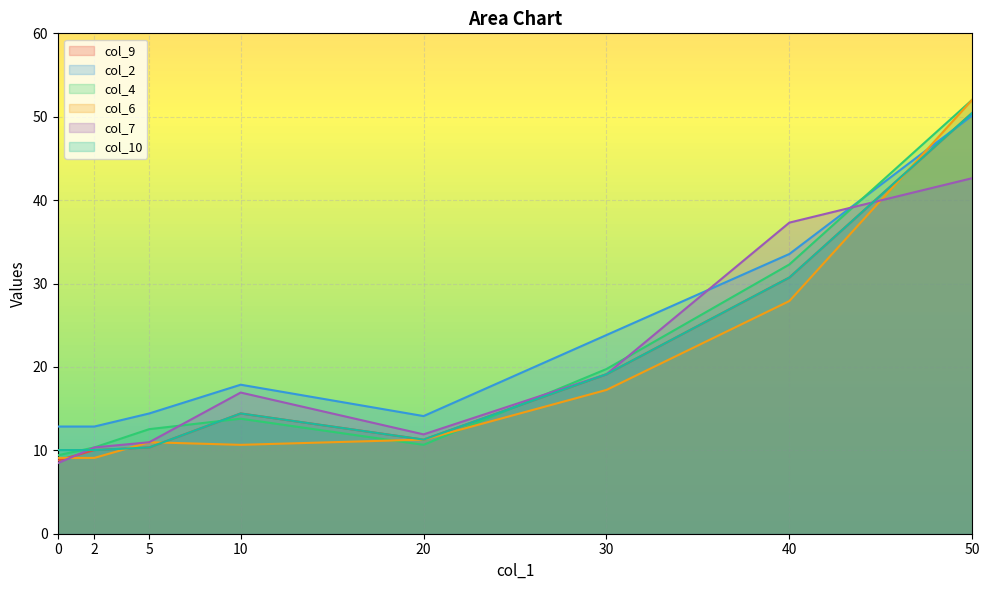

Reading left to right, what are all the values shown in this chart?

col_9: 8.8	10.0	10.3	14.4	11.3	19.1	30.7	50.5
col_2: 12.9	12.9	14.4	17.9	14.1	23.8	33.5	50.2
col_4: 9.4	10.3	12.5	13.8	10.7	19.7	32.3	52.0
col_6: 9.1	9.1	11.0	10.7	11.3	17.2	27.9	52.0
col_7: 8.5	10.3	11.0	16.9	11.9	19.1	37.3	42.6
col_10: 10.0	10.0	10.3	14.4	11.3	19.1	30.7	50.5